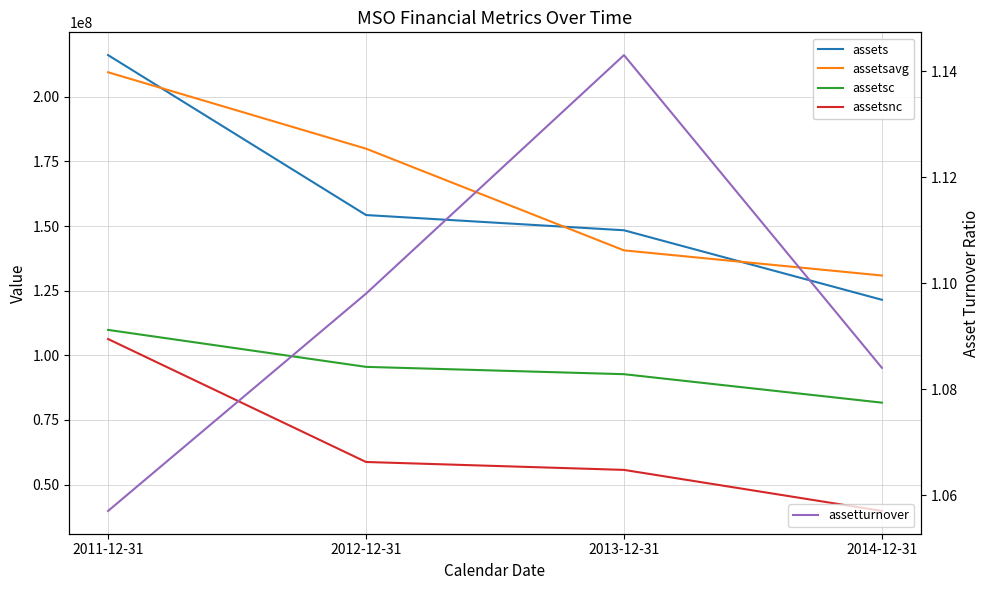

What is the average value of the assets series?

160056500.0